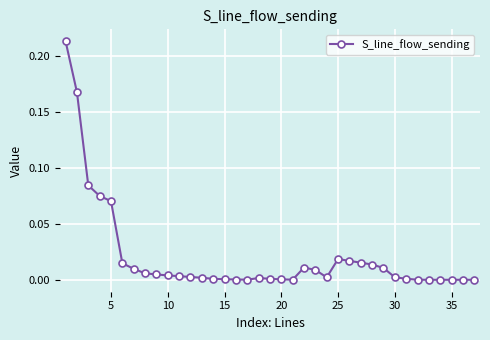

True or false: there are more than 1 points higher than both neighbors.

True